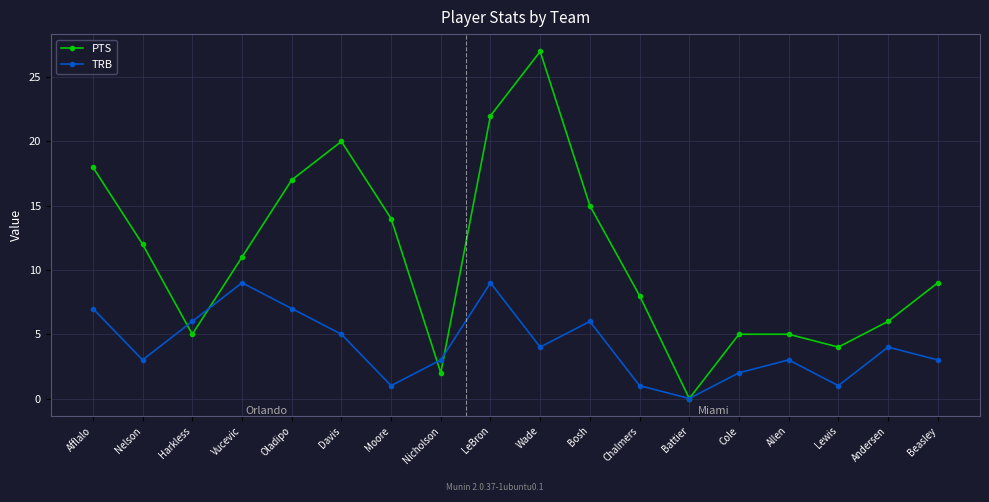

Which category has the highest value in the PTS series?

Wade